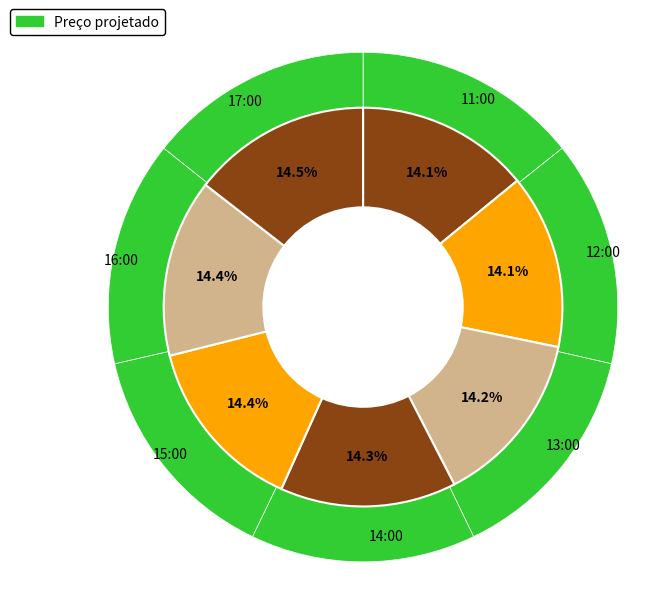

How much of the chart is everything except 12:00?

85.9%